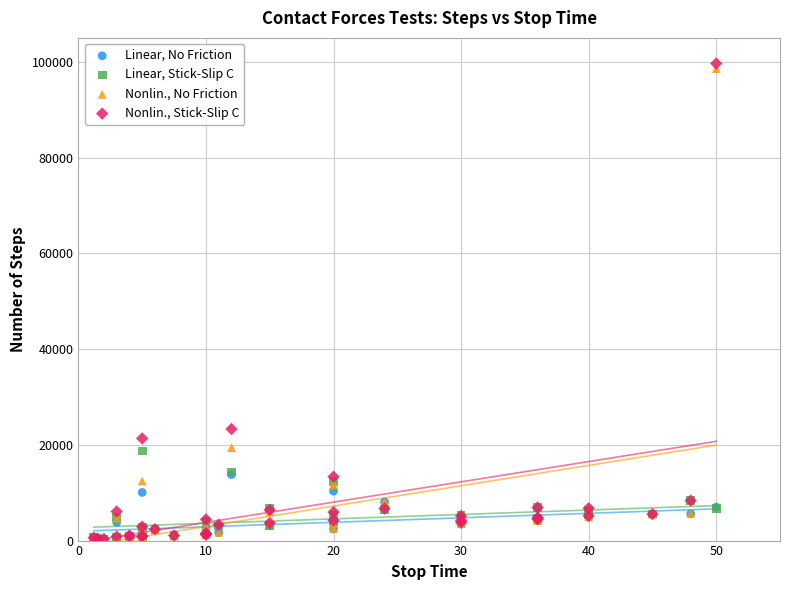

Across all series, what Y value is closest to 49922?

23305